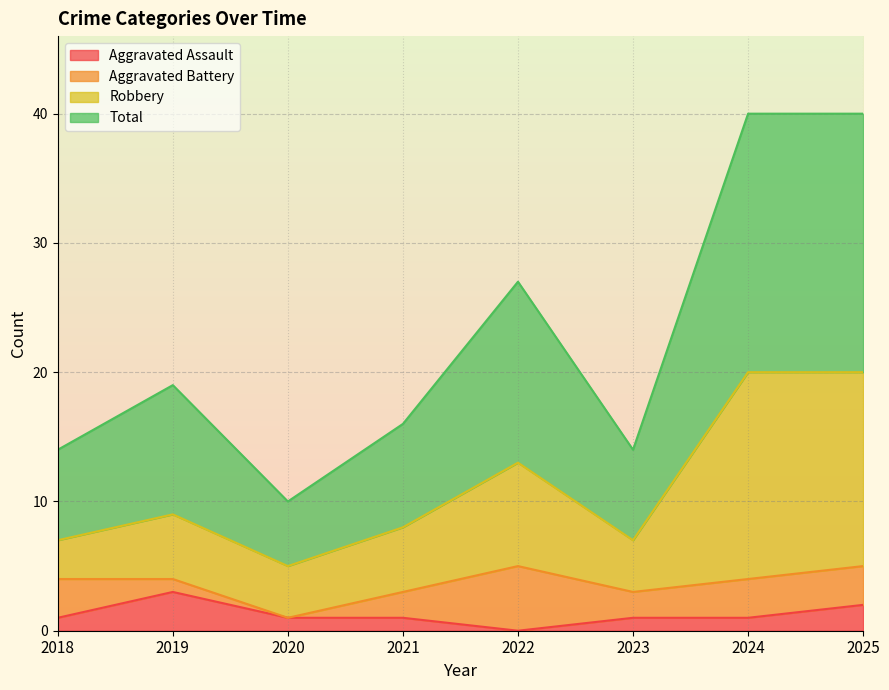

What is the maximum value for Aggravated Assault?

3